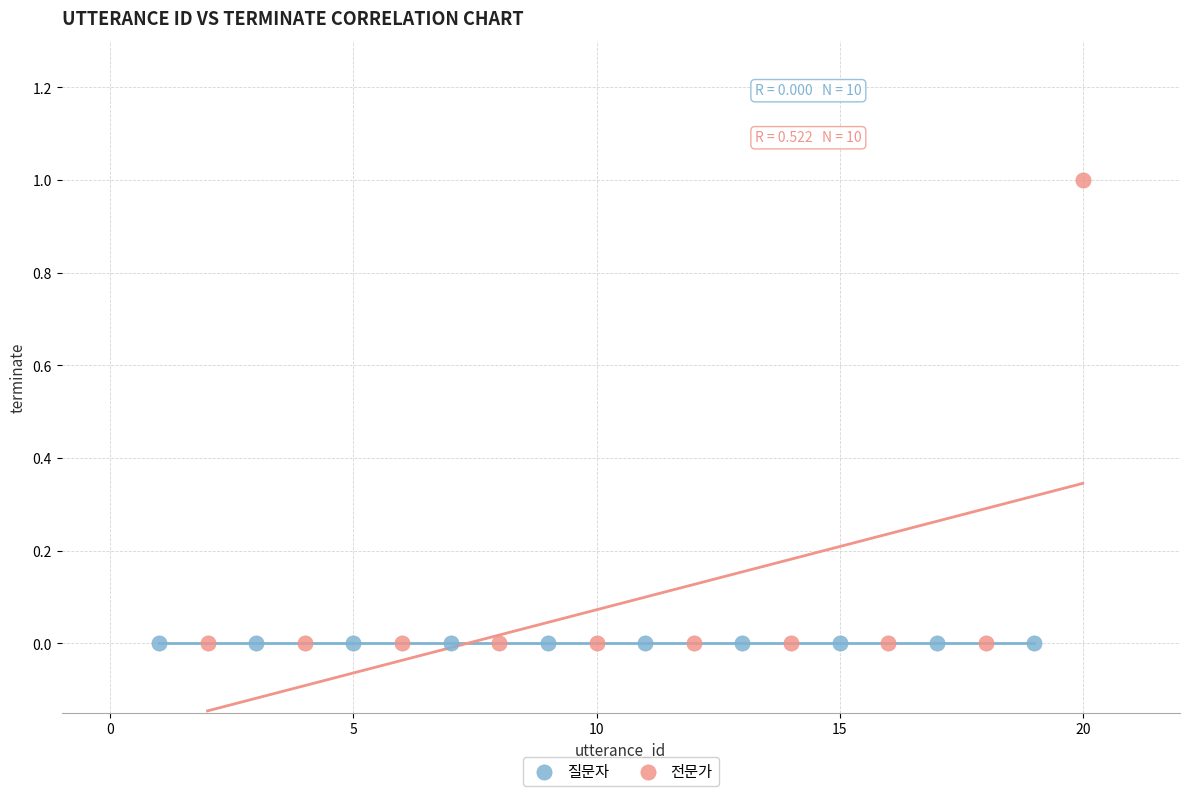

What are all the series names shown in the legend?

질문자, 전문가